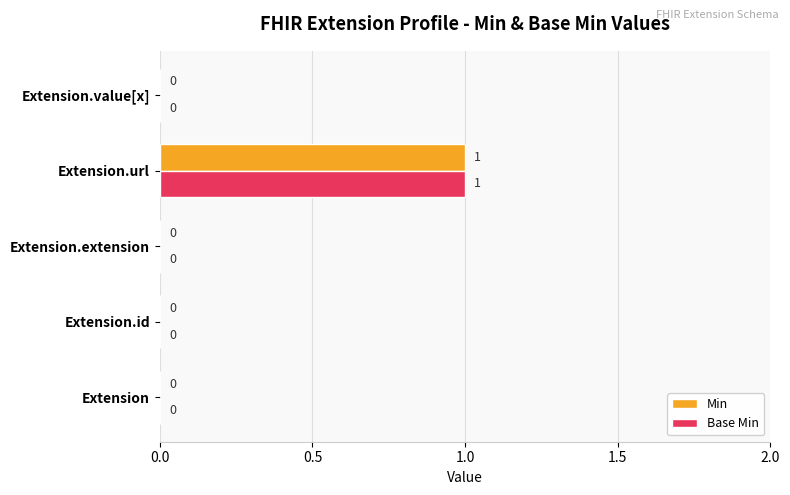

The Base Min series shows -1 at Extension.id. True or false?

False